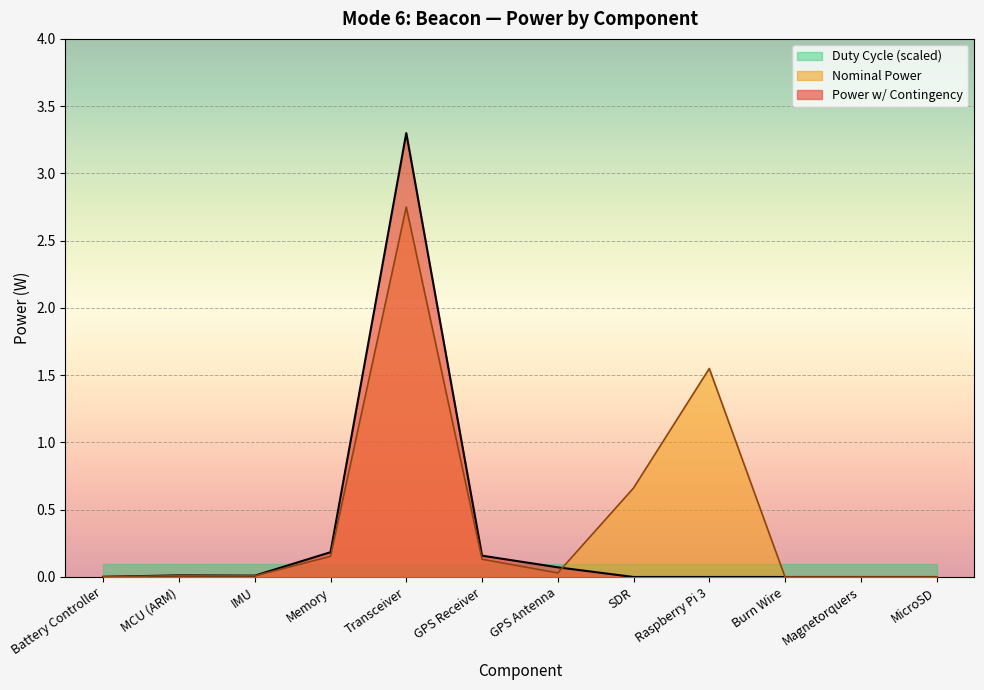

The Duty Cycle series shows 1.0 at GPS Receiver. True or false?

True